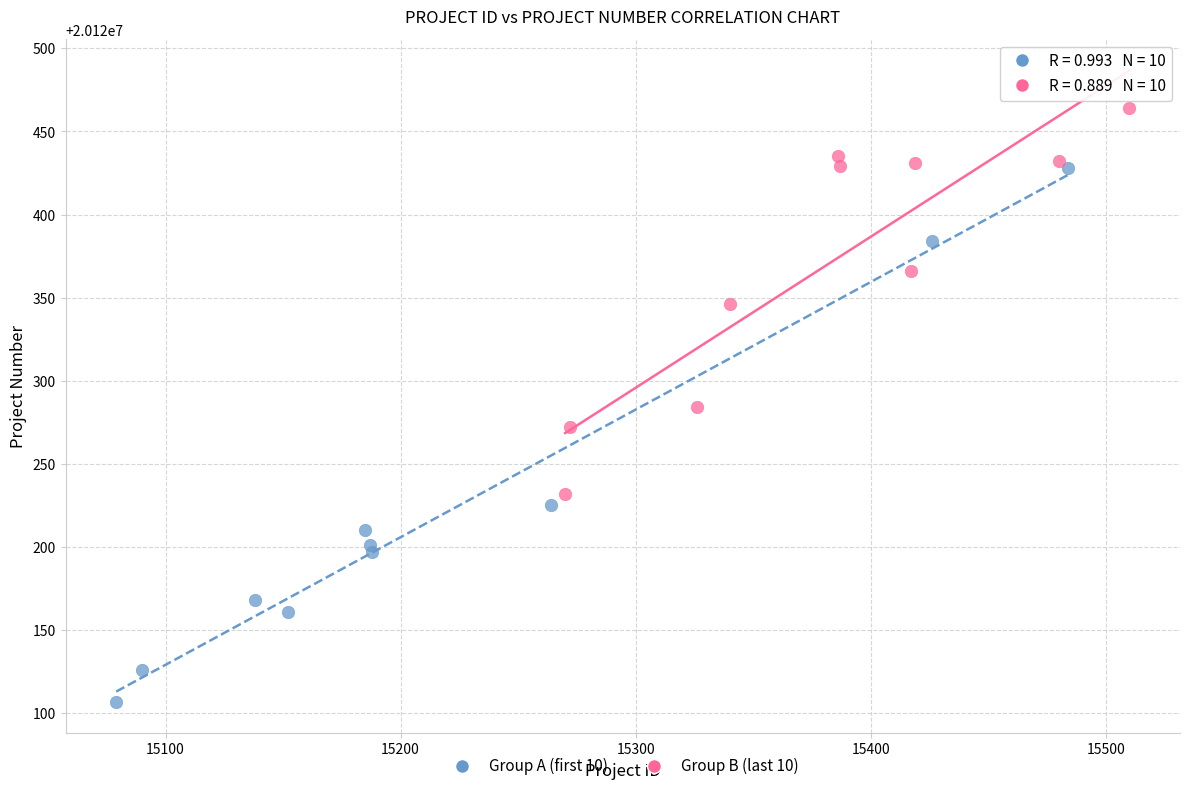

Which series has the largest Y range (max minus min)?

Group A (first 10)